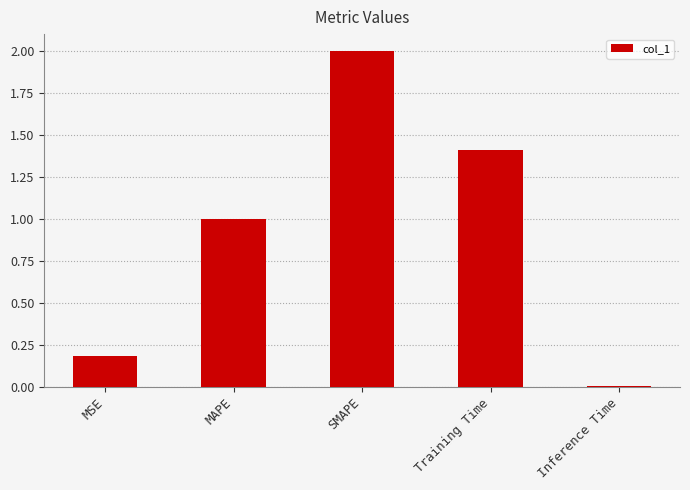

What is the sum of the values at SMAPE and MAPE?

3.0